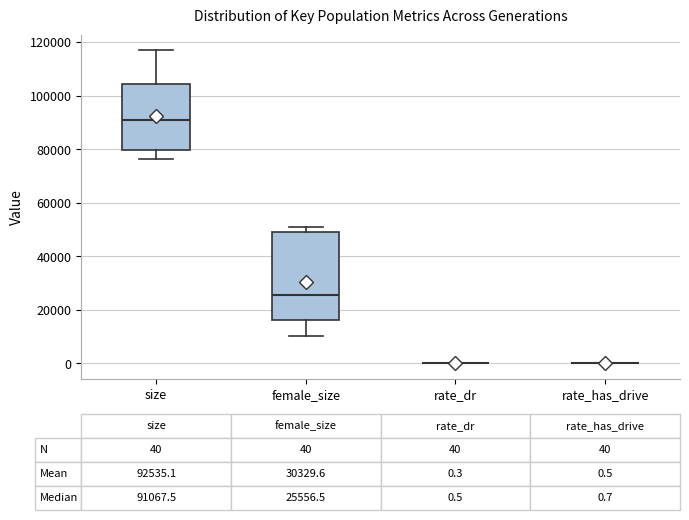

Comparing the boxes themselves (not the whiskers), which one is the tallest?

female_size